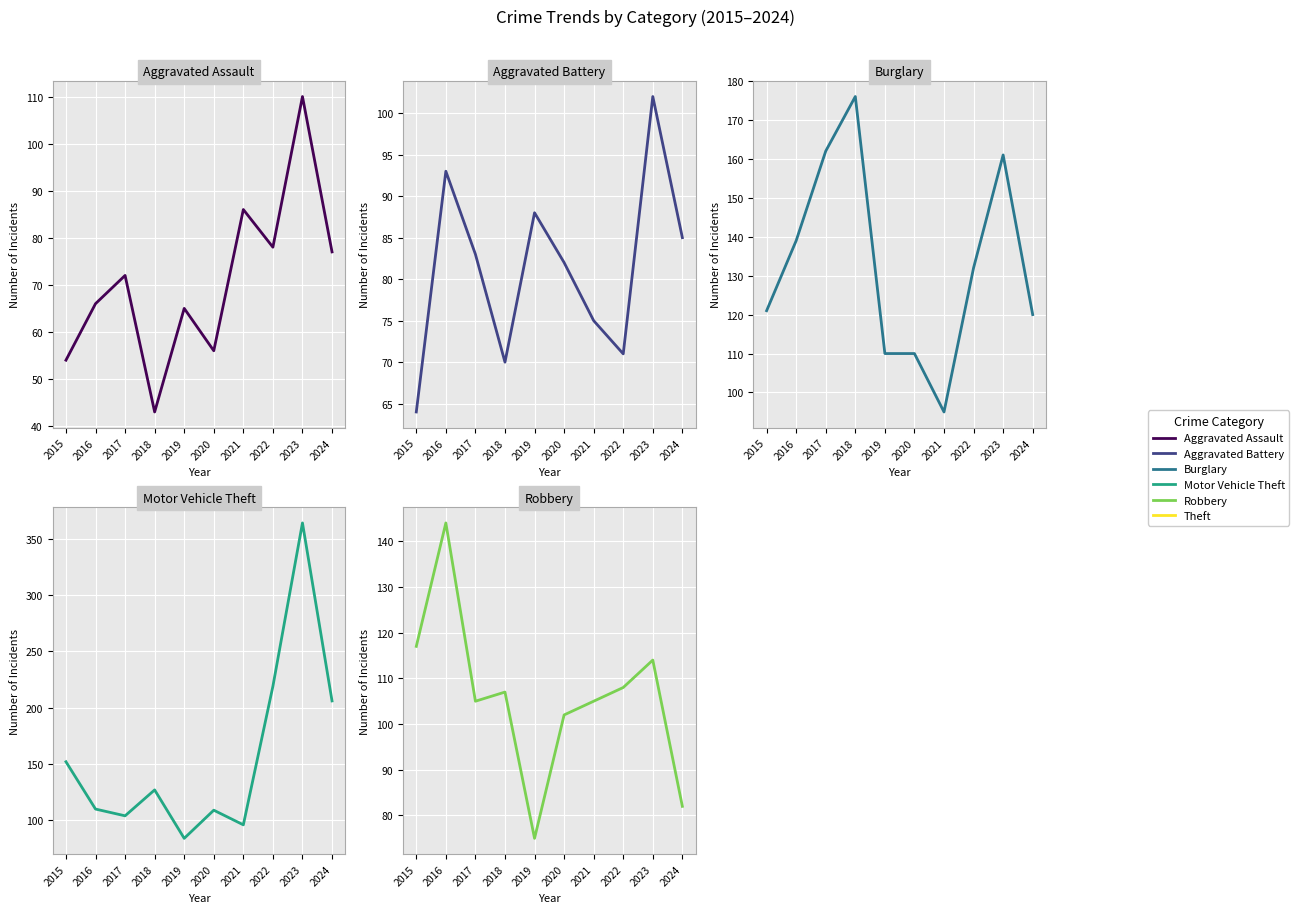

Which has a higher value, 2015 or 2022?

2022